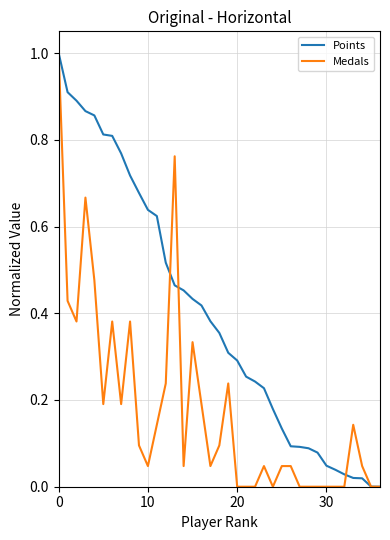

Which series has the largest total across all categories?

Points